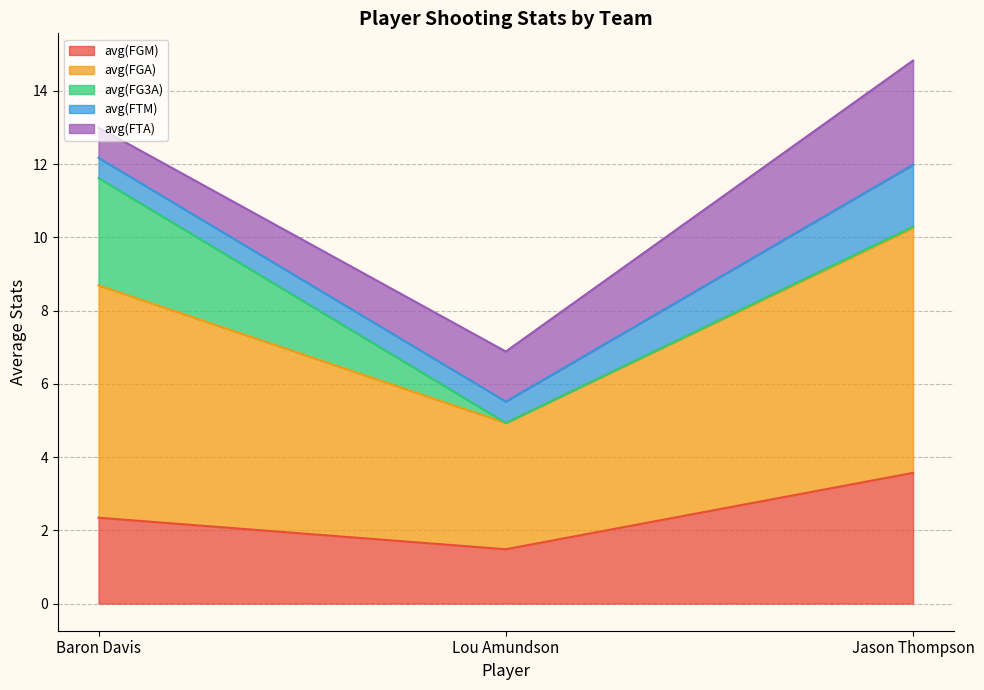

Which series has the widest spread of values?

avg(FGA)